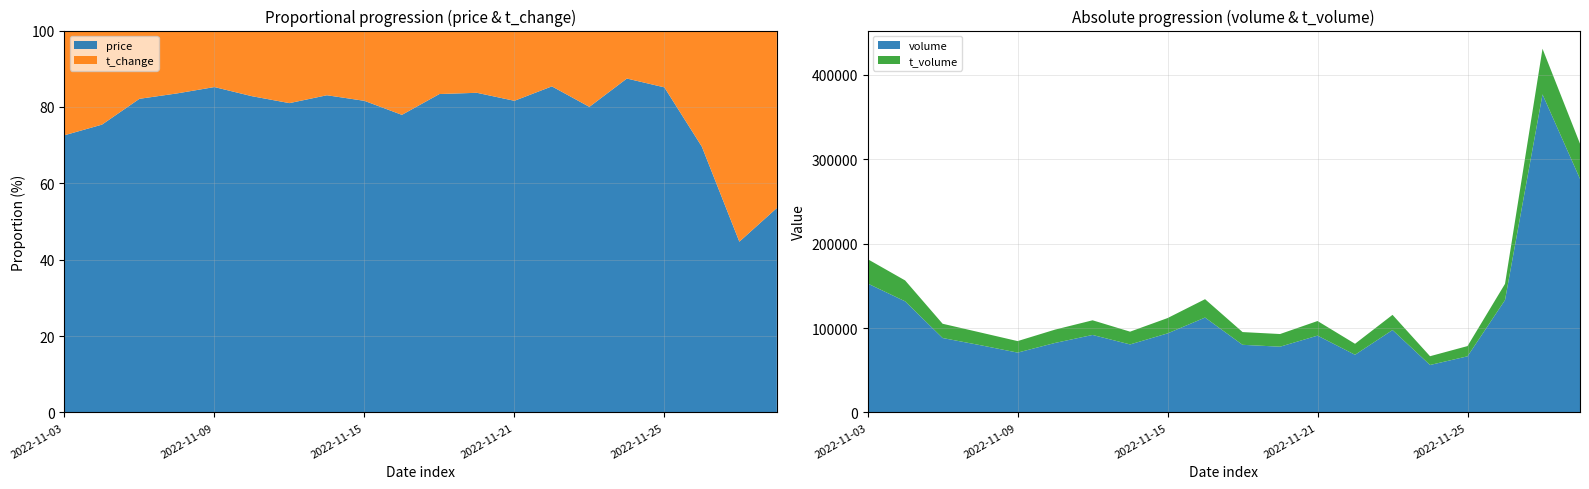

Reading left to right, what are all the values shown in this chart?

price: 19.1	19.1	19.2	19.1	19.4	18.8	18.5	18.7	19.6	18.8	19.0	18.9	19.1	18.9	18.5	18.5	18.0	14.4	14.4	15.1
t_change: 7.2	6.2	4.2	3.8	3.4	3.9	4.3	3.8	4.4	5.3	3.8	3.7	4.3	3.2	4.6	2.7	3.1	6.3	17.8	13.1
t_volume: 28857.0	24770.0	16903.0	15086.0	13635.0	15773.0	17365.0	15115.0	18145.0	21779.0	15097.0	15007.0	17315.0	13022.0	17982.0	10397.0	12136.0	19230.0	54079.0	41651.0
volume: 152761.0	131624.0	88165.0	79733.0	70884.0	82353.0	91798.0	80570.0	93645.0	112390.0	80112.0	77882.0	90985.0	68312.0	97632.0	56209.0	66483.0	133096.0	376781.0	276717.0